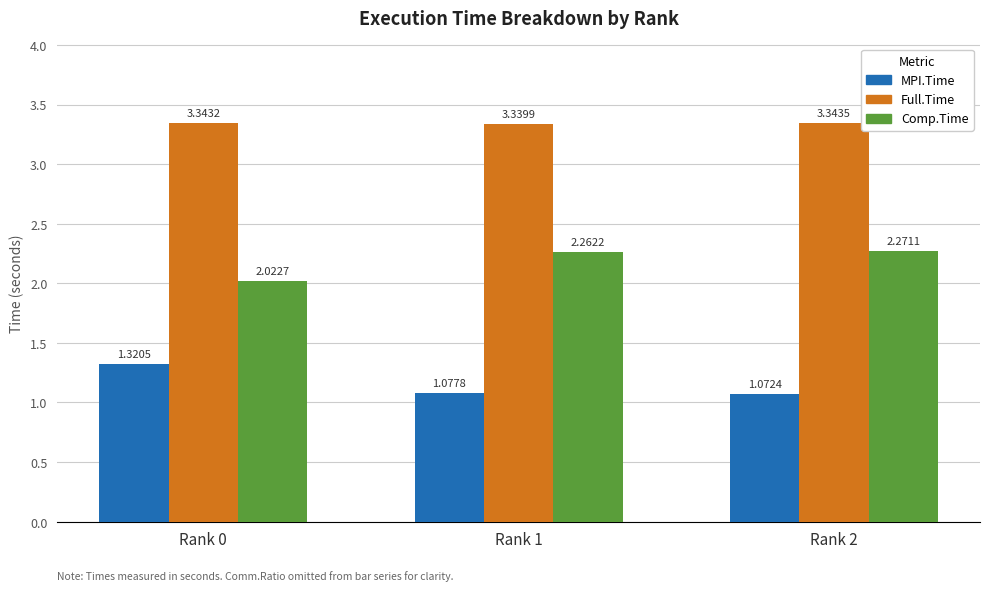

At which category is the sum across all series the highest?

Rank 2